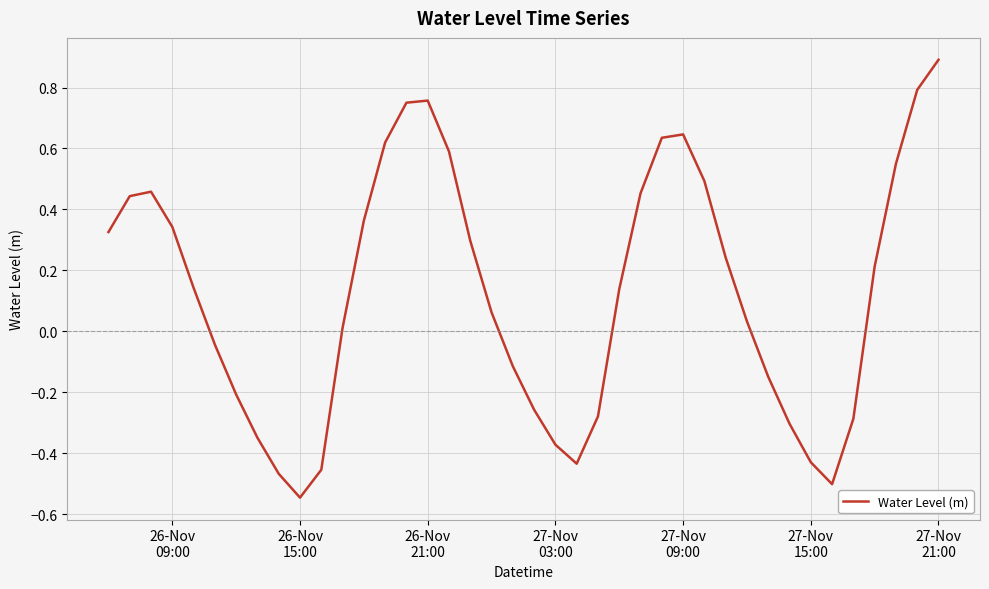

What is the difference between the maximum and minimum values?

1.4